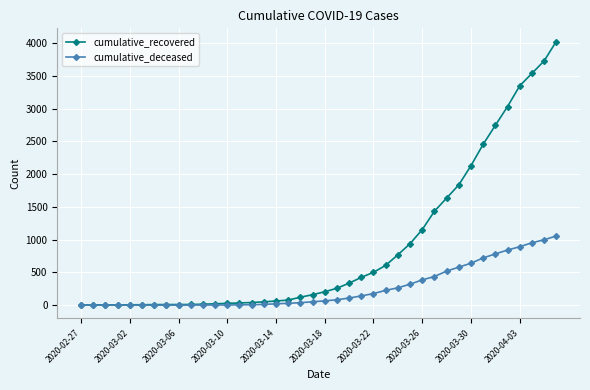

What is the value of the cumulative_deceased point at the 18th from the left?

28